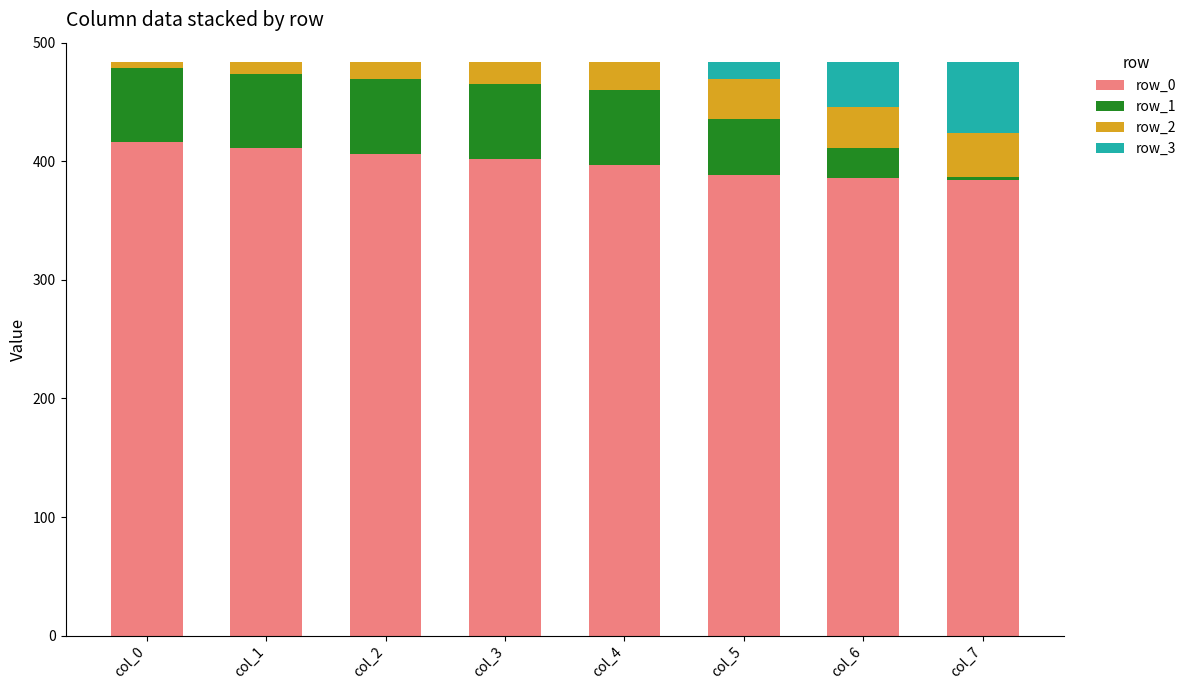

The row_0 series shows 127 at col_0. True or false?

False